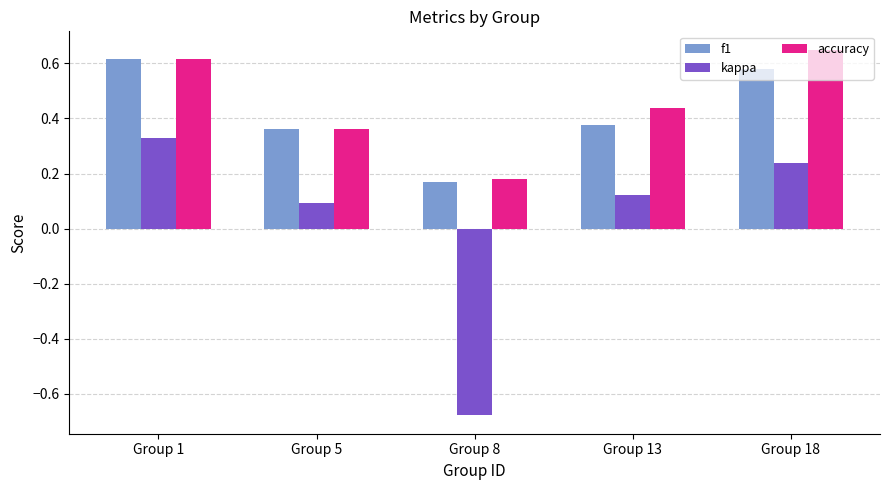

At which label is f1 closest to 0?

Group 8